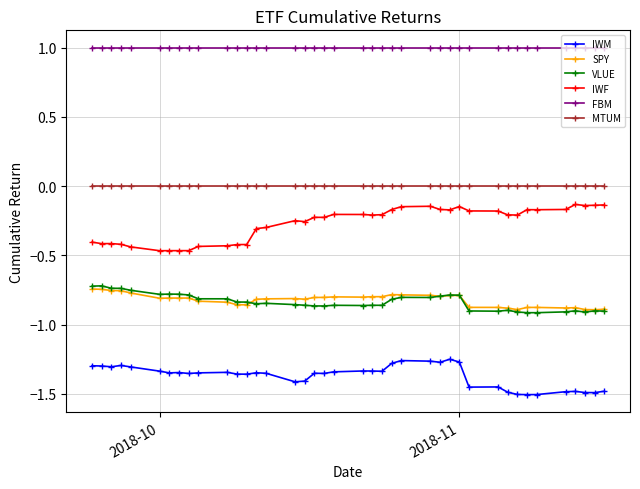

What is the maximum value for FBM?

1.0